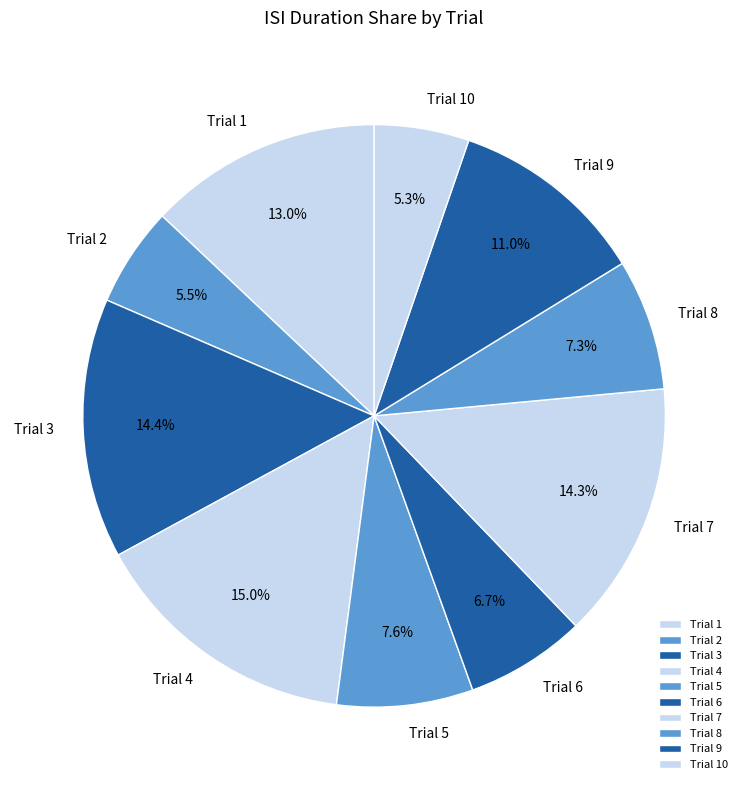

Which slice is the largest?

Trial 4